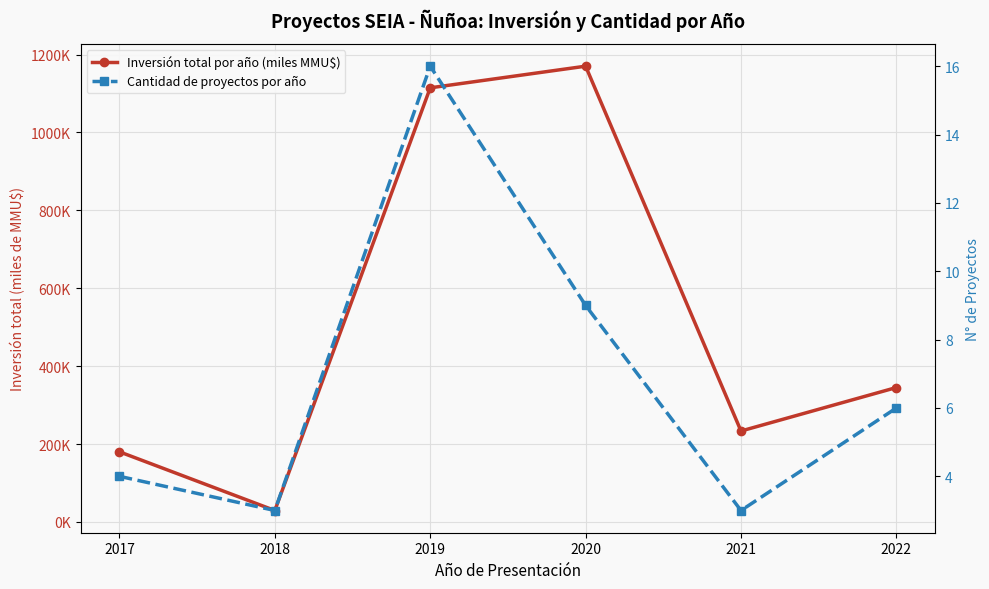

Read the Cantidad de proyectos por año value at 2021.

3.0